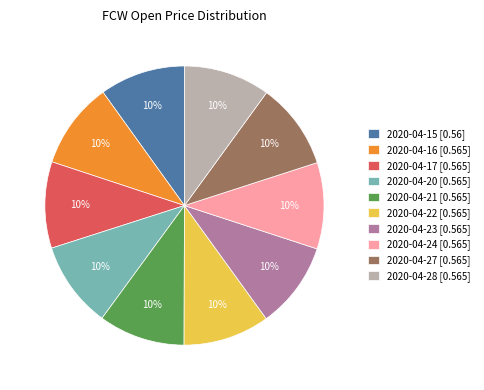

To the nearest percent, what percentage of the pie is 2020-04-28 [0.565]?

10%